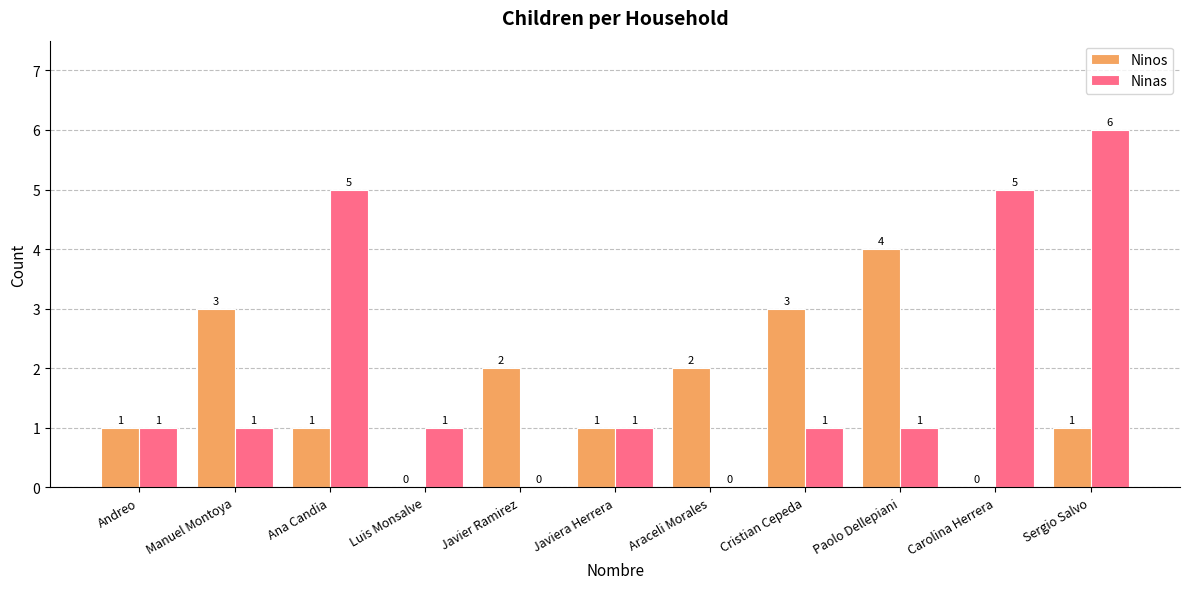

How many values in Ninos are above zero?

9